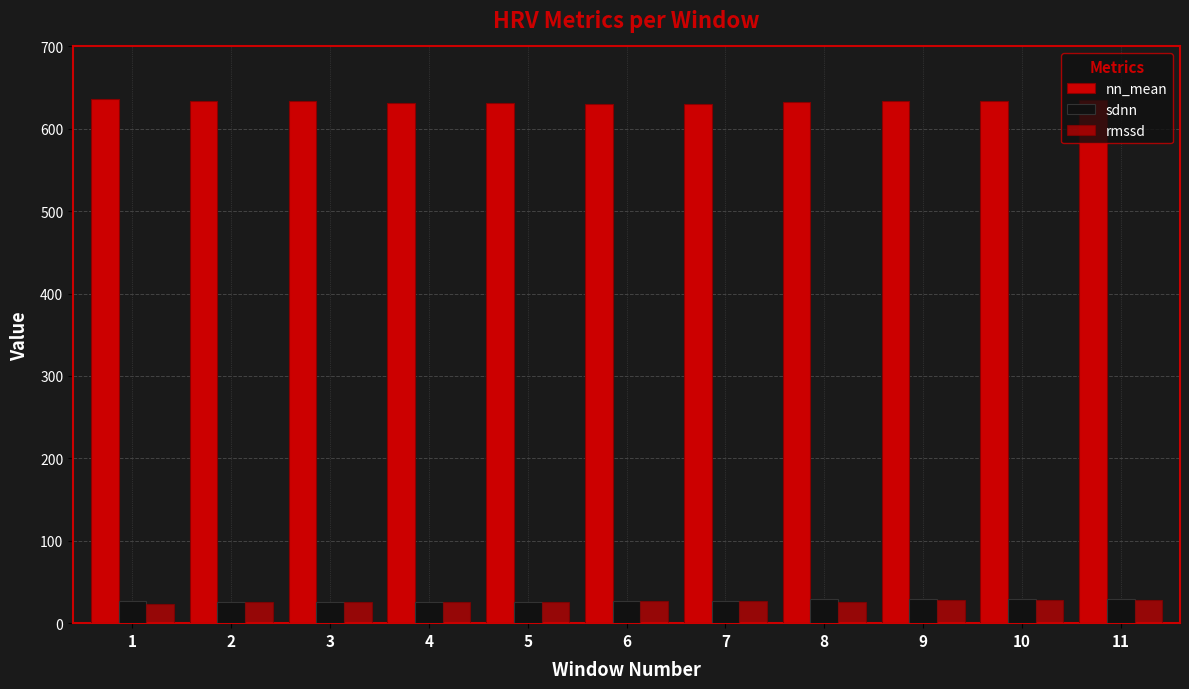

Count the number of categories in the chart.

11